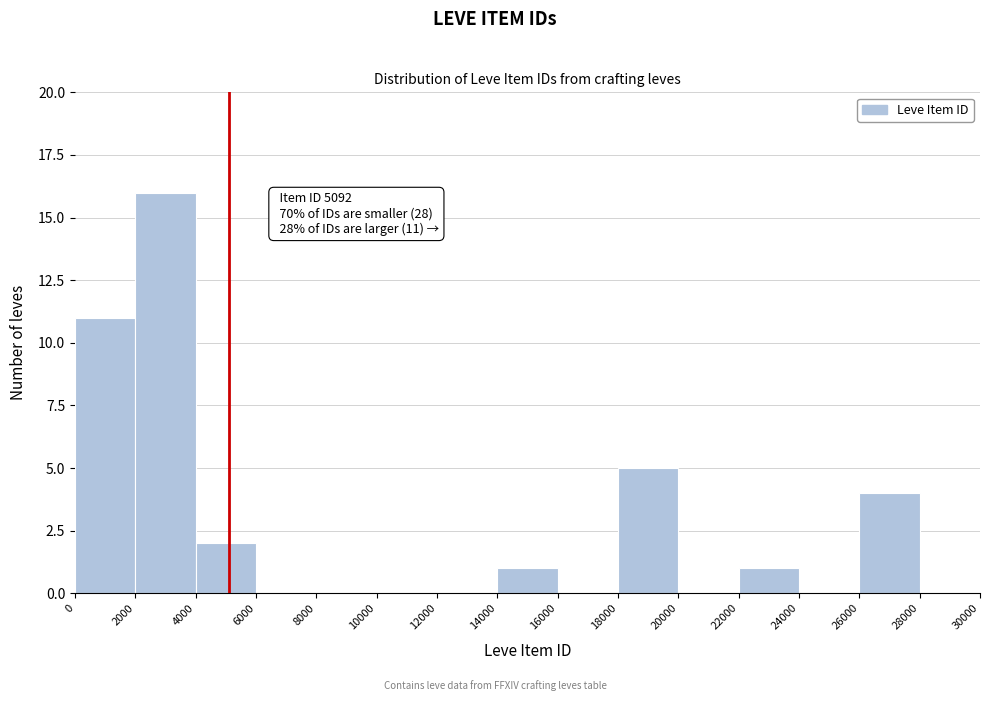

Which range on the x-axis has the tallest bar?

2000 to 4000